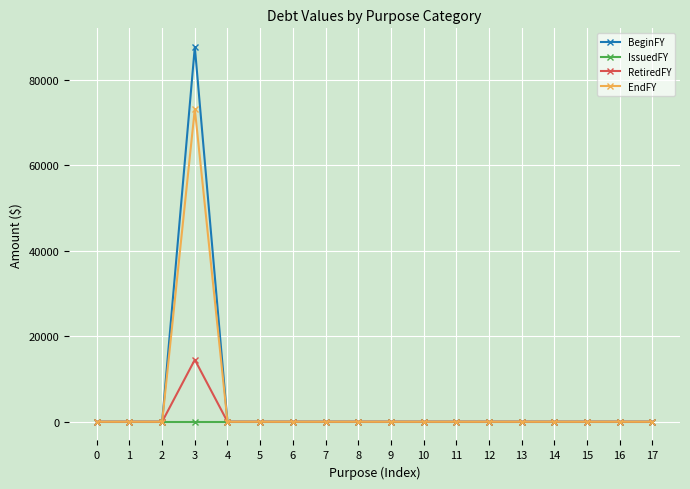

List the series in order of their peak value, highest first.

BeginFY, EndFY, RetiredFY, IssuedFY